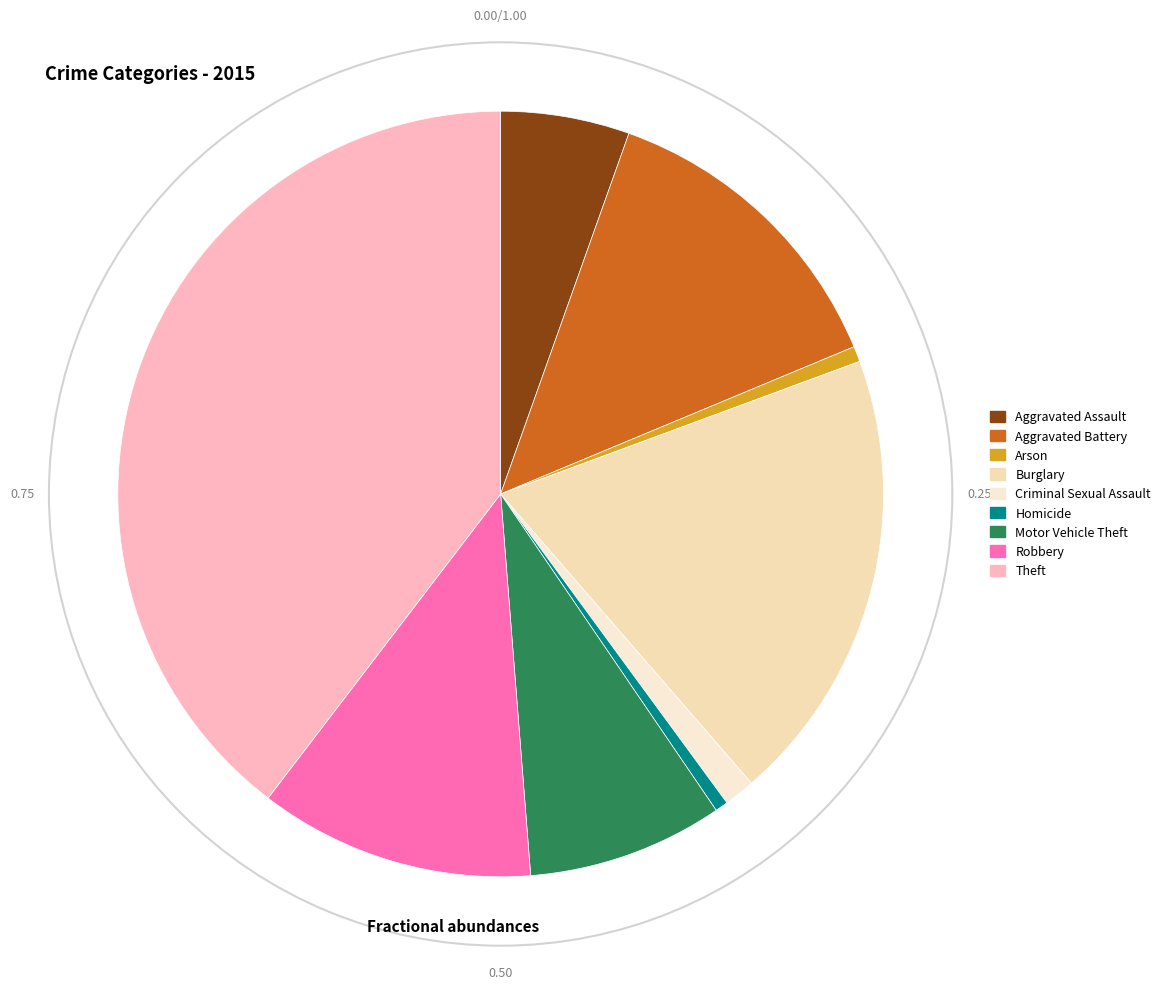

How many slices are in this pie chart?

9